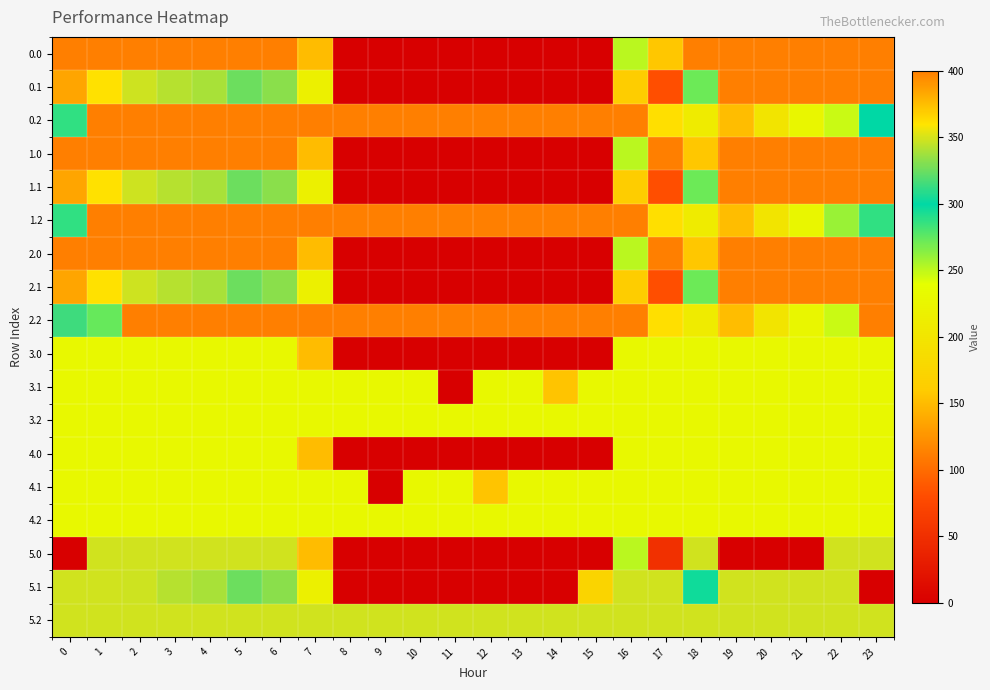

What is the total value across all series at 0?

5314.1